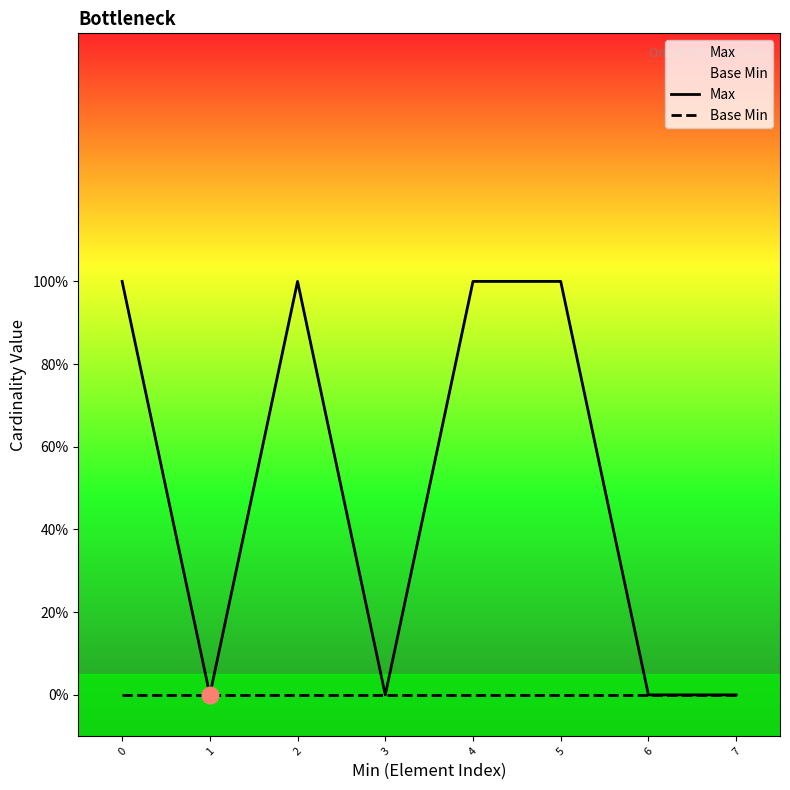

Reading left to right, transcribe all the data shown in this chart.

Max: 1	0	1	0	1	1	0	0
Base Min: 0	0	0	0	0	0	0	0